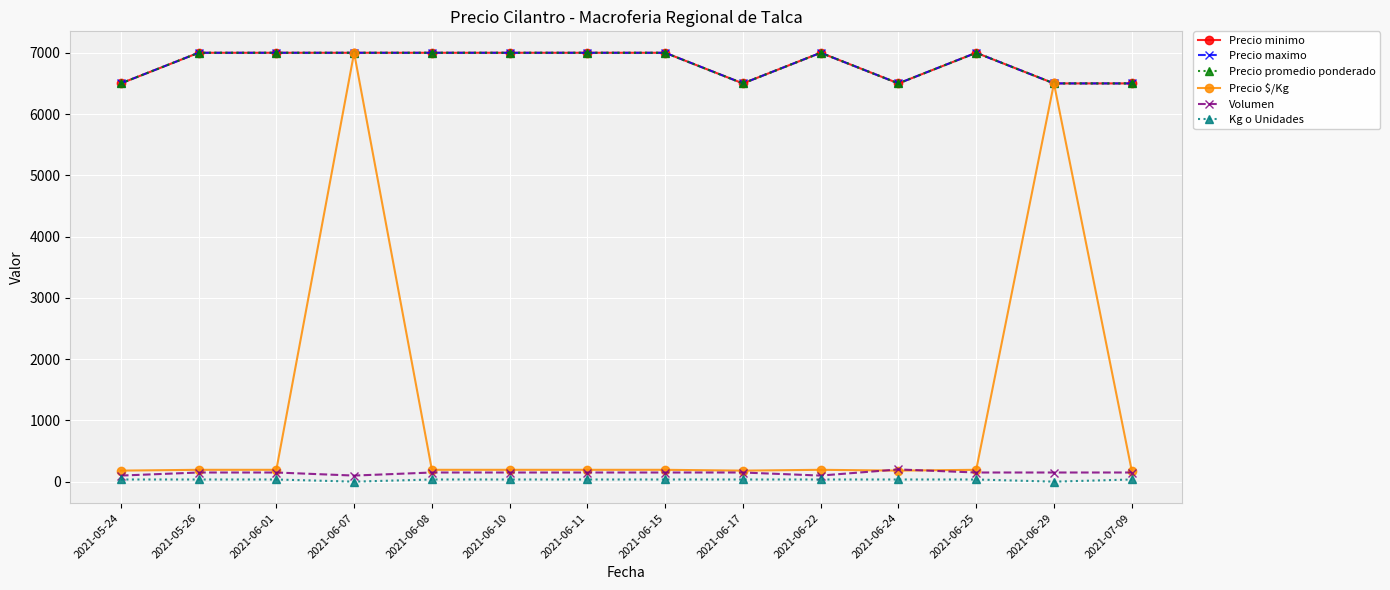

Which has a higher value, 2021-06-17 or 2021-07-09?

2021-06-17